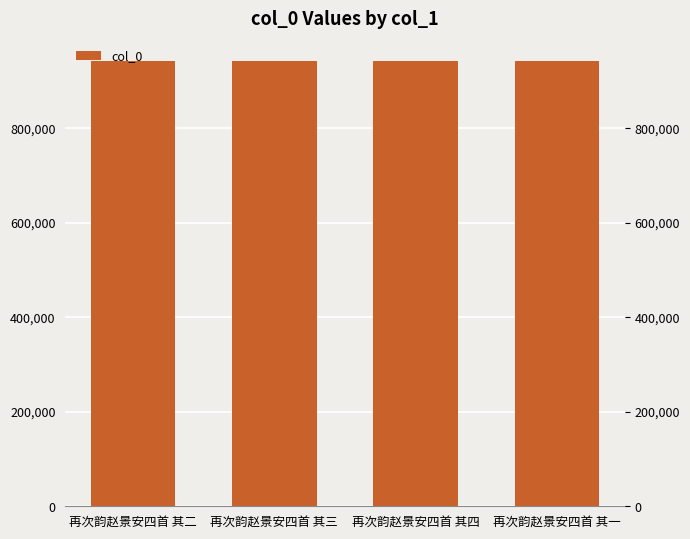

The value at 再次韵赵景安四首 其二 is 524293. True or false?

False